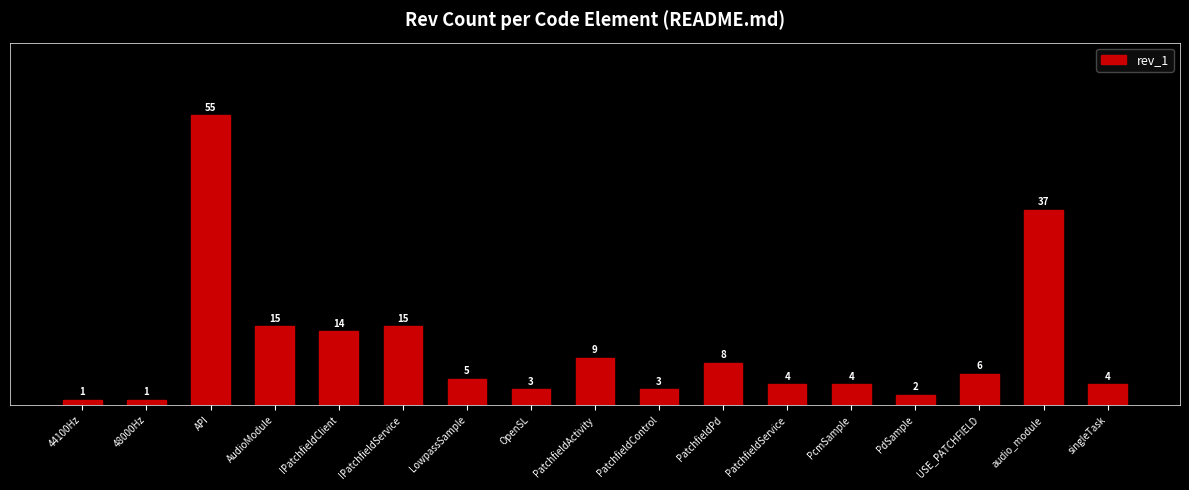

What is the change in value from PatchfieldPd to PatchfieldService?

-4